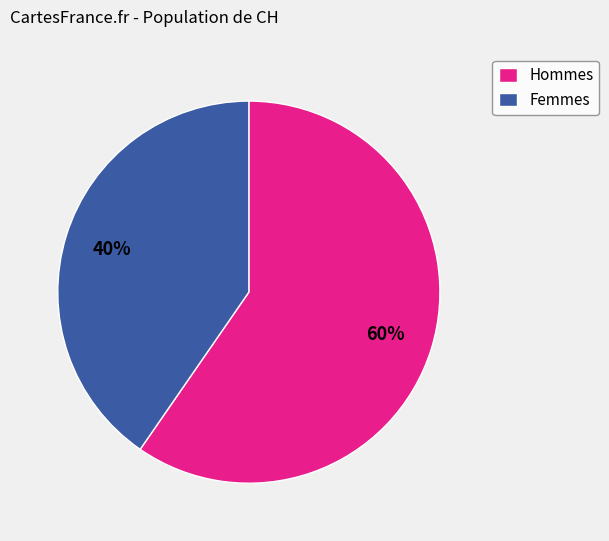

Is it true that Femmes is 46% of the pie?

False